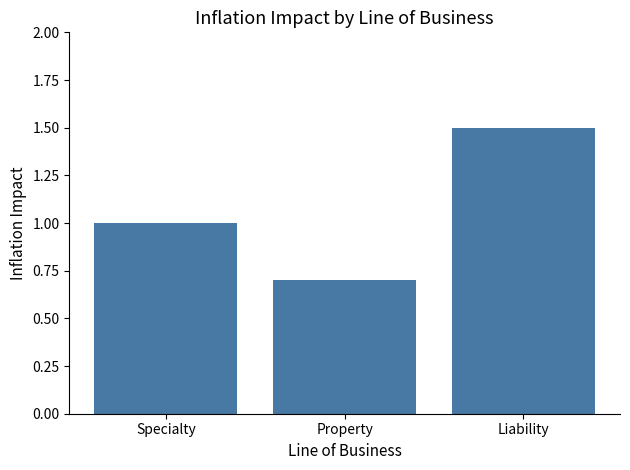

Is it true that the value at Property is 0.7?

True